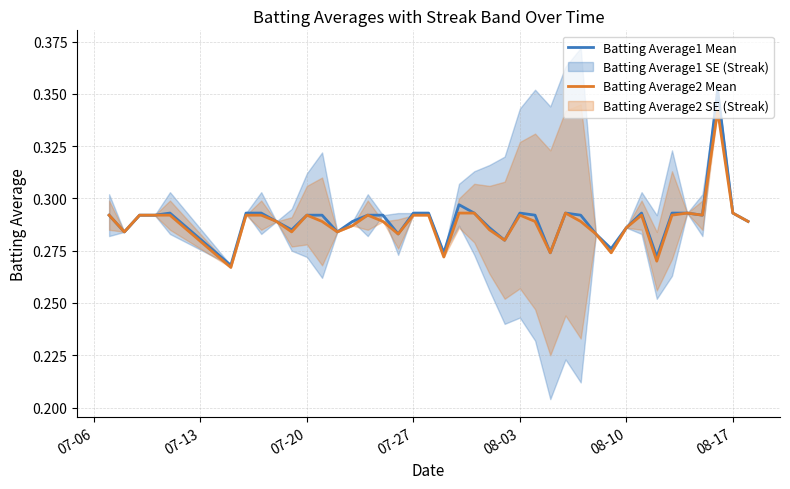

What is the highest value of the Batting Average2 Mean series?

0.3